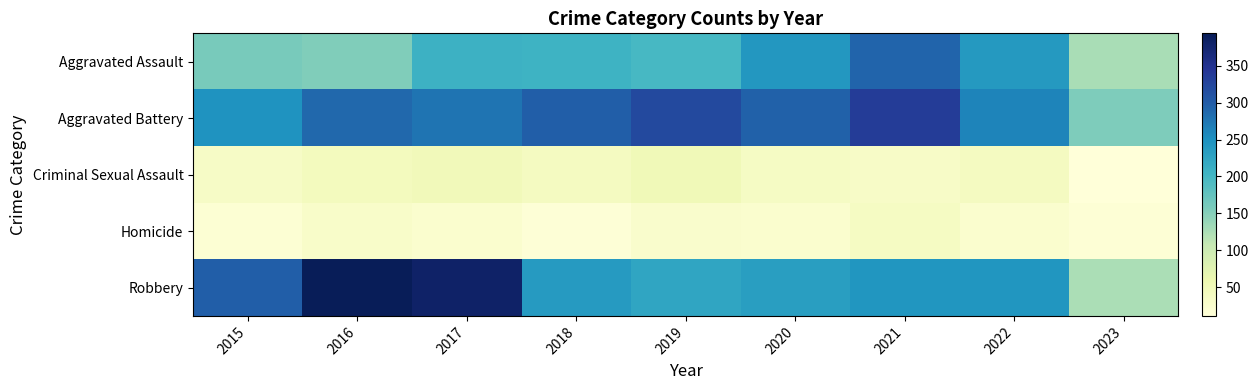

What is the total value across all series at 2018?

795